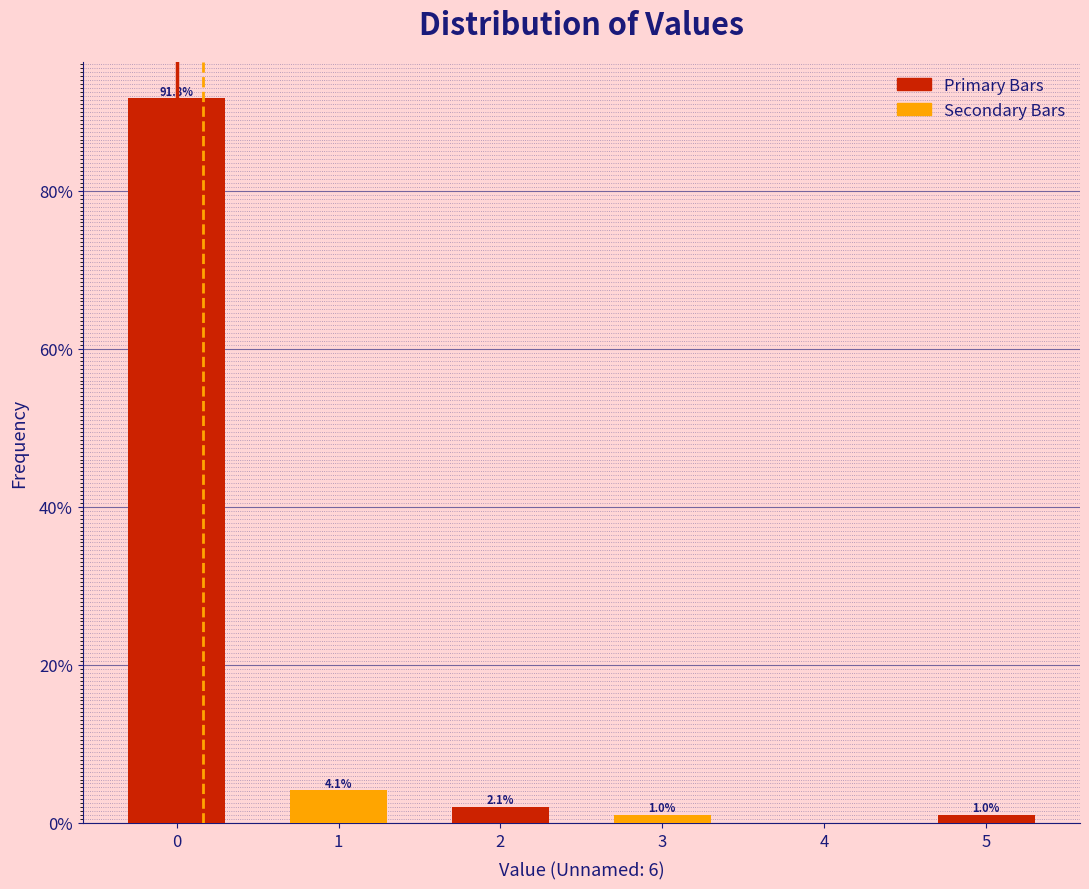

Reading left to right, what are all the values shown in this chart?

0=91.8	1=4.1	2=2.1	3=1.0	5=1.0